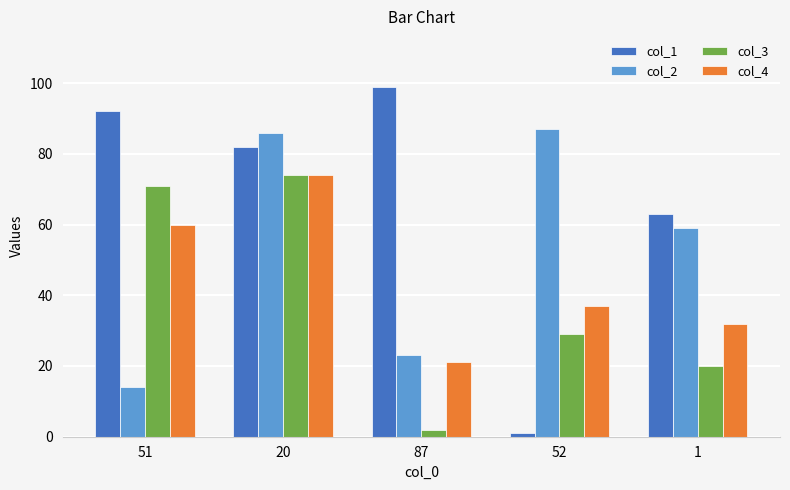

True or false: col_4 has a value of 13 at 1.

False